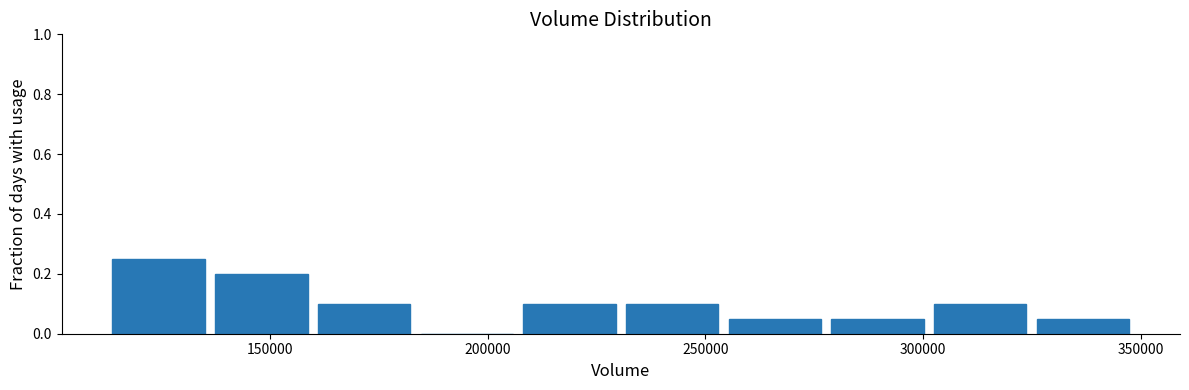

Reading left to right, transcribe this chart: for each bar, give the range it covers on the x-axis and its height. Neither the bar edges nor the heights are printed on the chart, so give them approximately, as read against the axes.

115000 to 135000: 0.26
135000 to 160000: 0.20
160000 to 185000: 0.10
185000 to 210000: 0
210000 to 230000: 0.10
230000 to 255000: 0.10
255000 to 280000: 0.06
280000 to 305000: 0.06
305000 to 325000: 0.10
325000 to 350000: 0.06